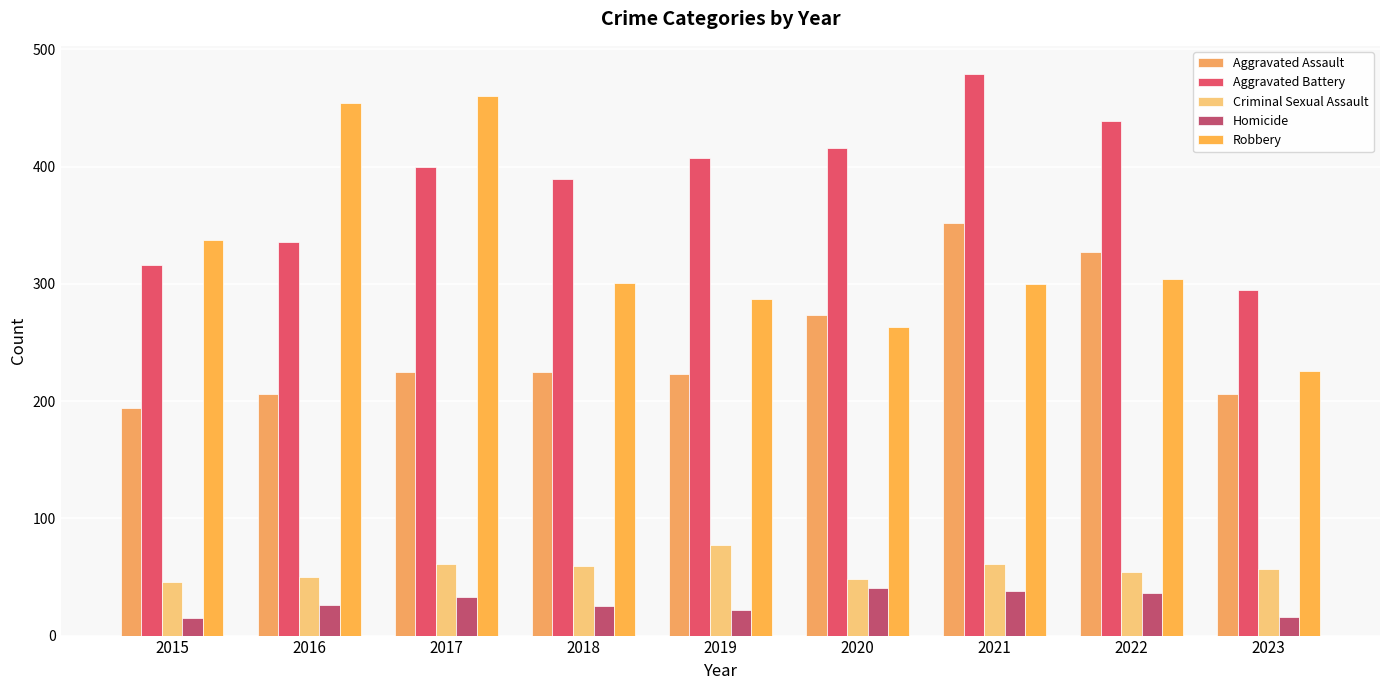

Which series has the widest spread of values?

Robbery